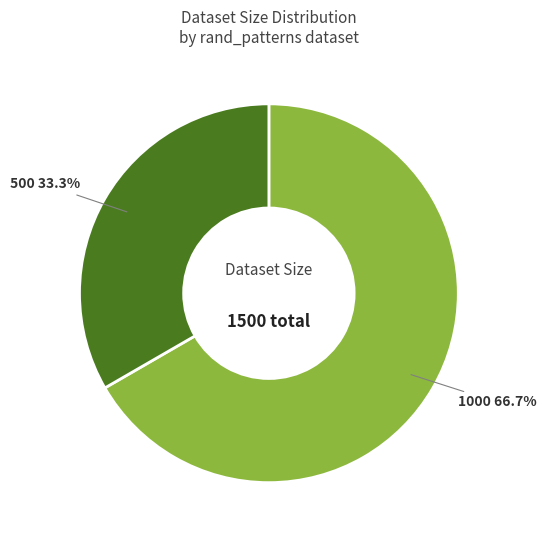

Is there a majority slice in this chart?

Yes